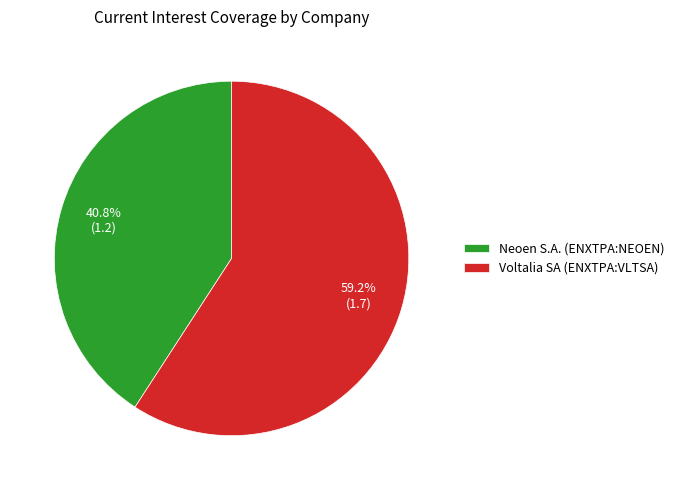

Rank the categories by value from highest to lowest.

Voltalia SA (ENXTPA:VLTSA), Neoen S.A. (ENXTPA:NEOEN)